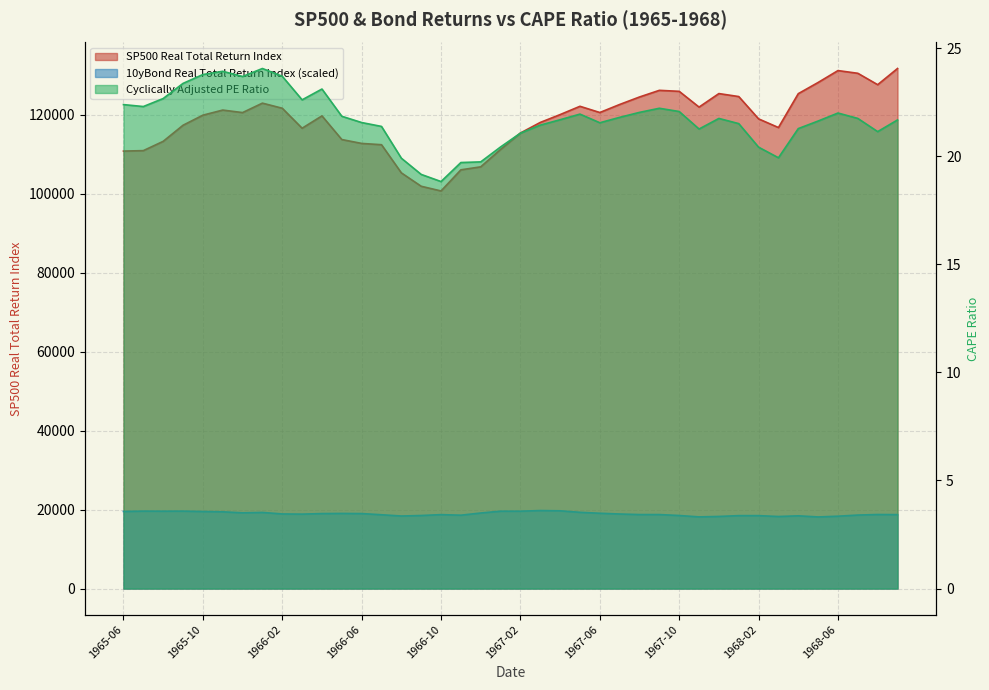

Which series has the widest spread of values?

SP500 Real Total Return Index